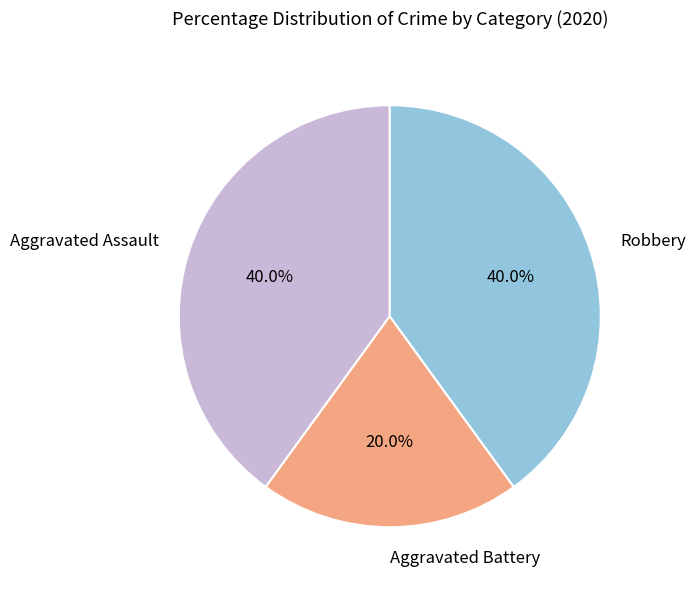

What portion of the pie excludes Aggravated Battery?

80.0%